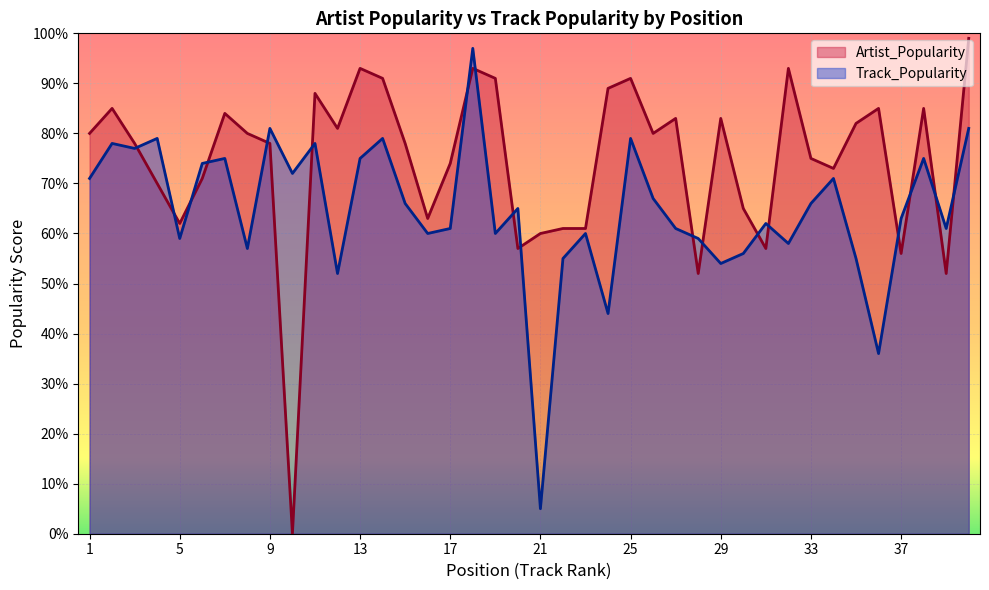

Reading left to right, what are all the values shown in this chart?

Artist_Popularity: 1=80	2=85	3=78	4=70	5=62	6=71	7=84	8=80	9=78	10=0	11=88	12=81	13=93	14=91	15=78	16=63	17=74	18=93	19=91	20=57	21=60	22=61	23=61	24=89	25=91	26=80	27=83	28=52	29=83	30=65	31=57	32=93	33=75	34=73	35=82	36=85	37=56	38=85	39=52	40=99
Track_Popularity: 1=71	2=78	3=77	4=79	5=59	6=74	7=75	8=57	9=81	10=72	11=78	12=52	13=75	14=79	15=66	16=60	17=61	18=97	19=60	20=65	21=5	22=55	23=60	24=44	25=79	26=67	27=61	28=59	29=54	30=56	31=62	32=58	33=66	34=71	35=55	36=36	37=63	38=75	39=61	40=81